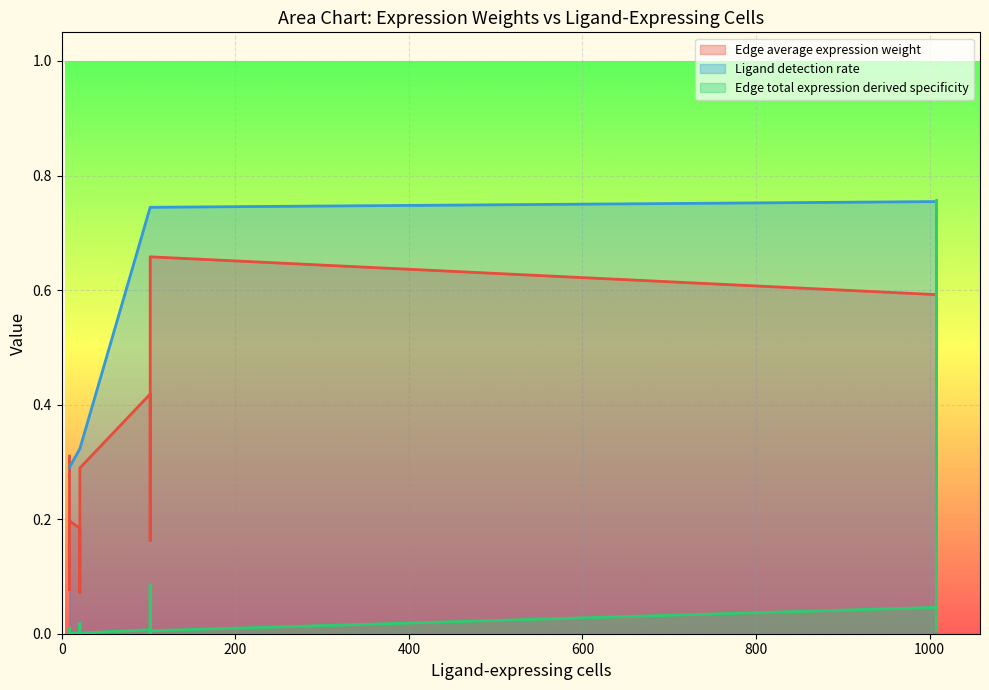

What are all the series names shown in the legend?

Edge average expression weight, Ligand detection rate, Edge total expression derived specificity